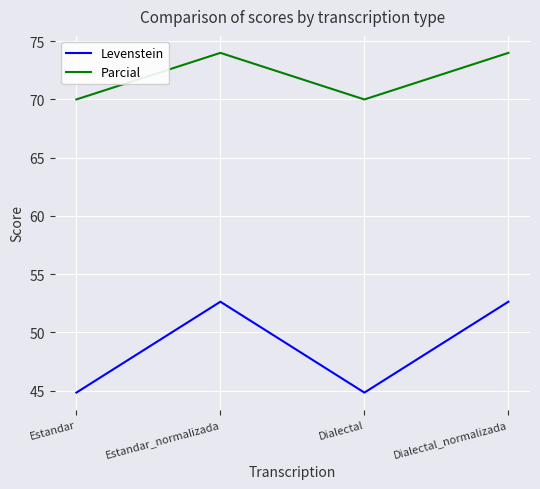

Which series has the widest spread of values?

Levenstein